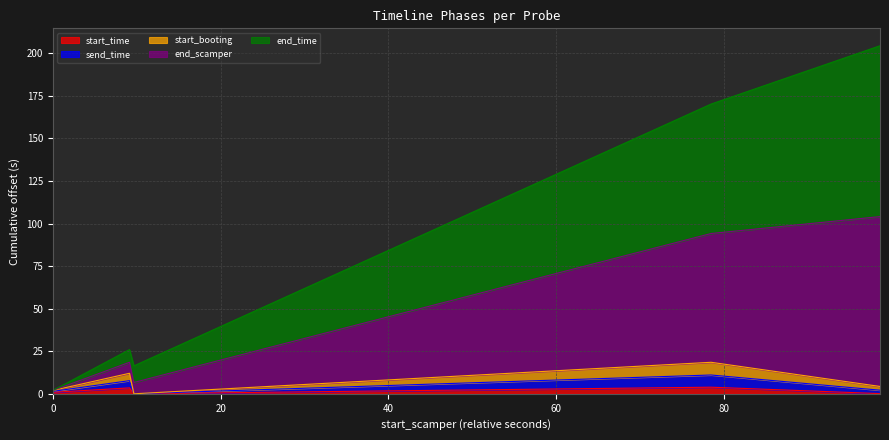

At how many categories does at least one series exceed 147?

2